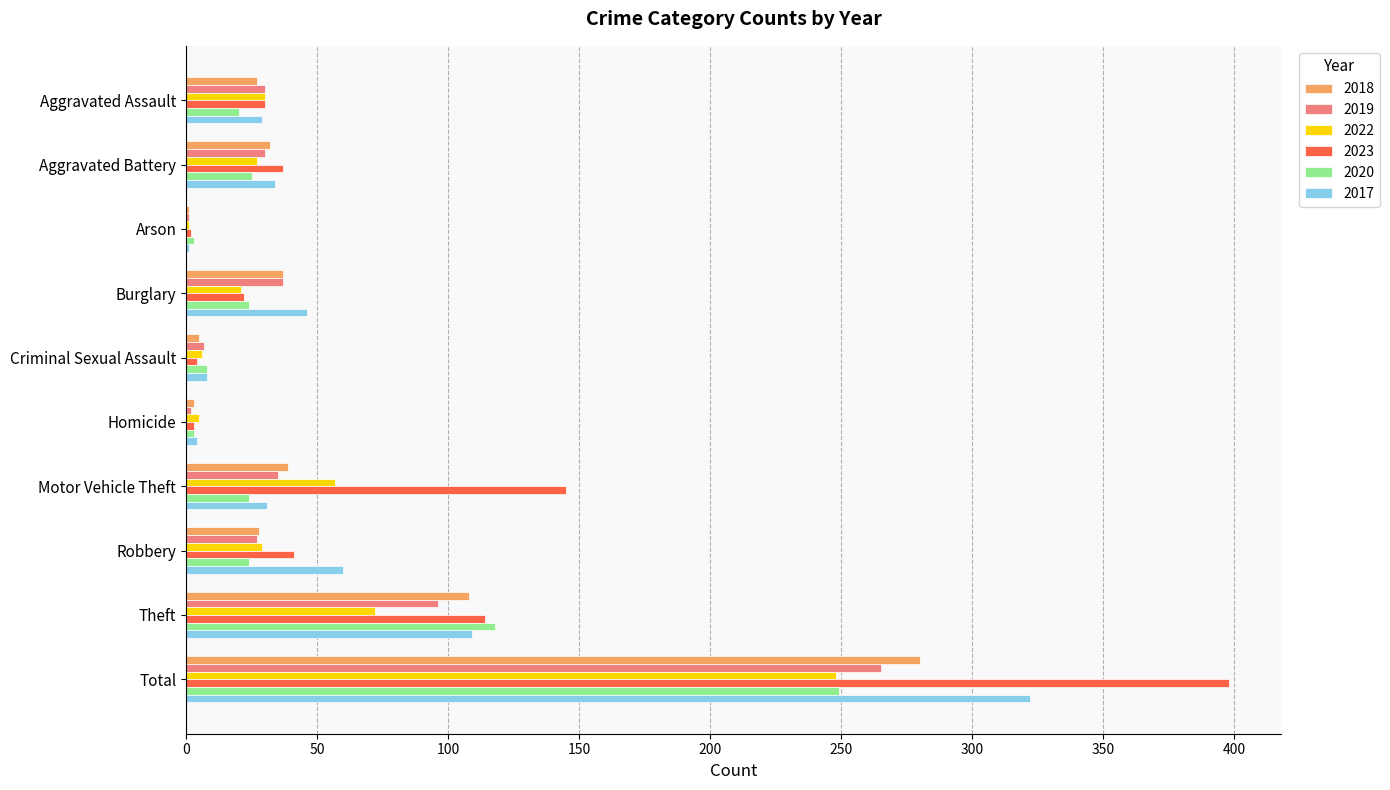

Is it true that 2020 equals 126 at Total?

False